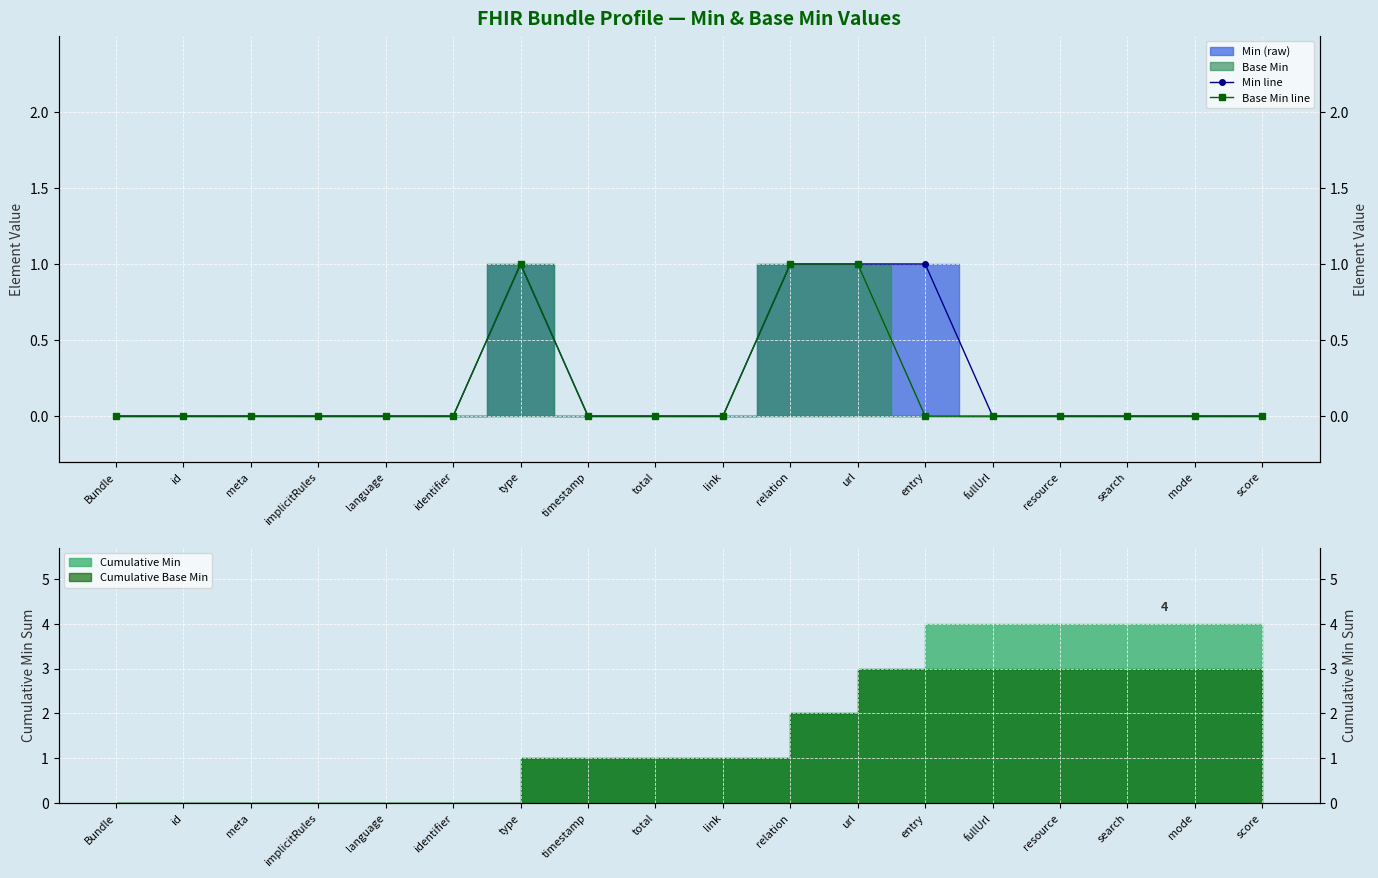

Reading left to right, what are all the values shown in this chart?

Min line: Bundle=0	id=0	meta=0	implicitRules=0	language=0	identifier=0	type=1	timestamp=0	total=0	link=0	relation=1	url=1	entry=1	fullUrl=0	resource=0	search=0	mode=0	score=0
Base Min line: Bundle=0	id=0	meta=0	implicitRules=0	language=0	identifier=0	type=1	timestamp=0	total=0	link=0	relation=1	url=1	entry=0	fullUrl=0	resource=0	search=0	mode=0	score=0